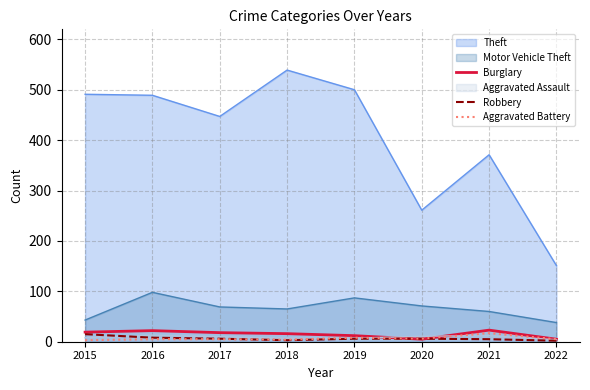

What is the difference between the maximum and minimum values in the Robbery series?

13